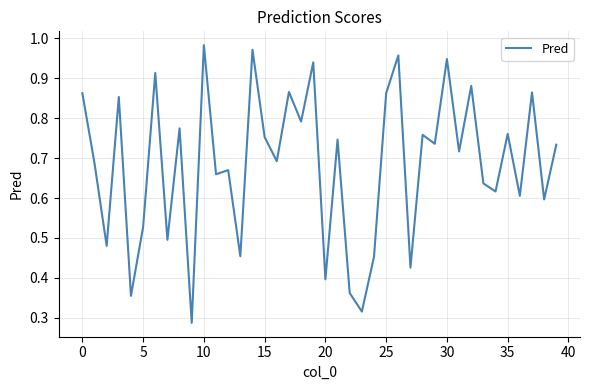

What is the label of the 26th point from the left?

25